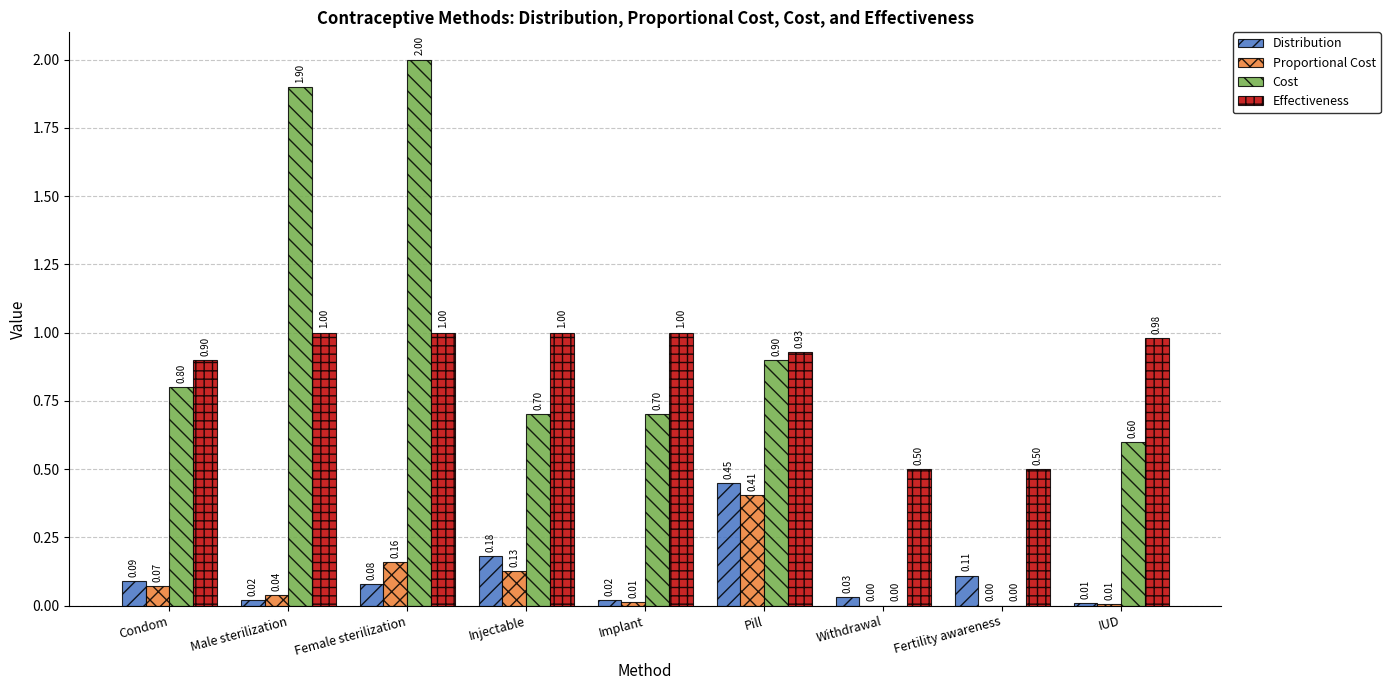

Which series has the largest total across all categories?

Effectiveness